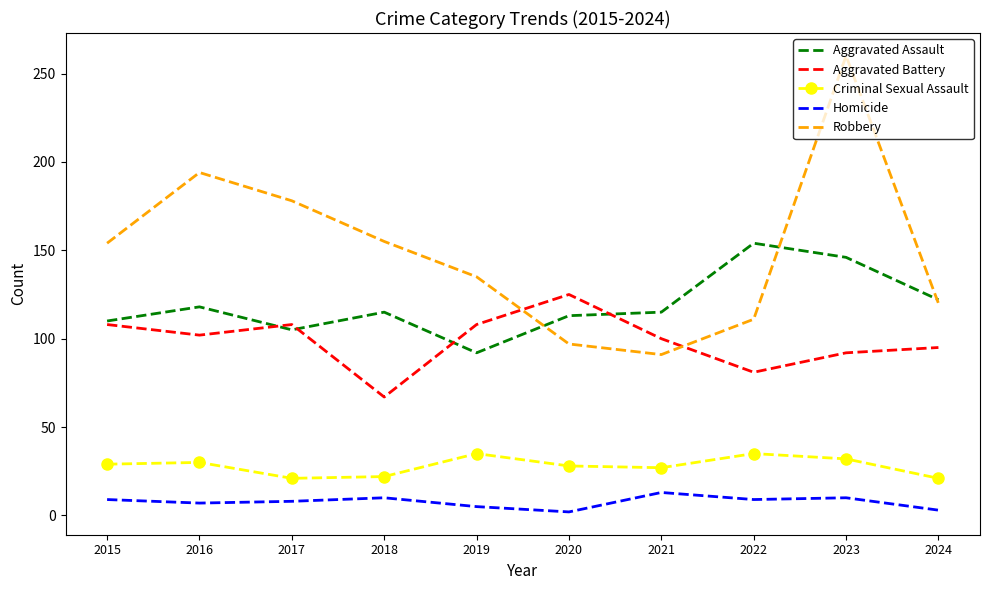

True or false: Aggravated Assault and Robbery intersect in this chart.

True